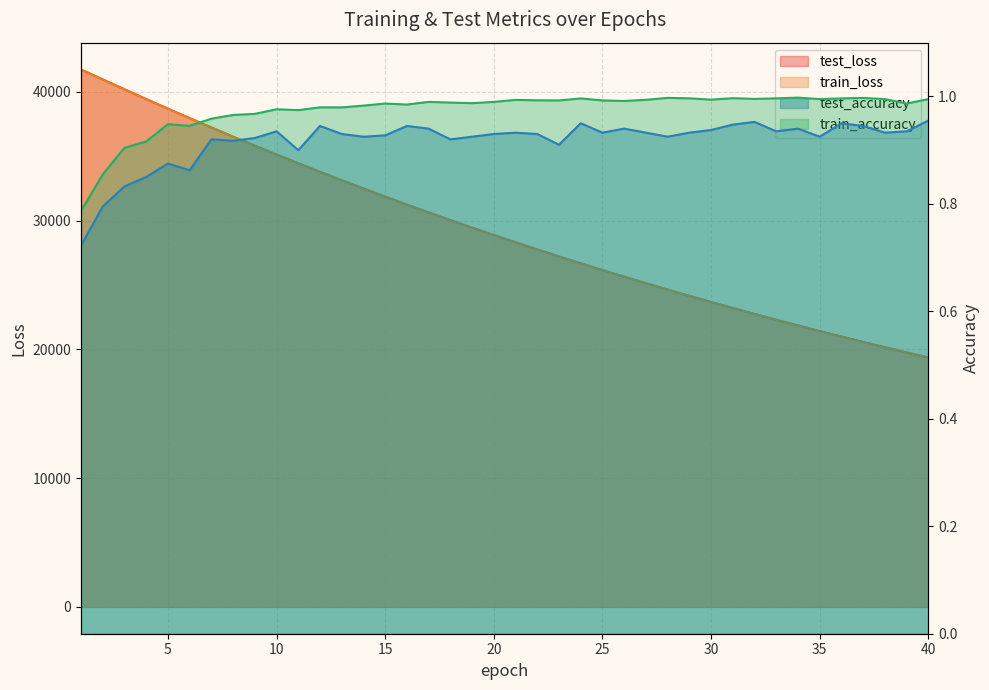

True or false: train_accuracy has a value of 1.7 at 34.

False